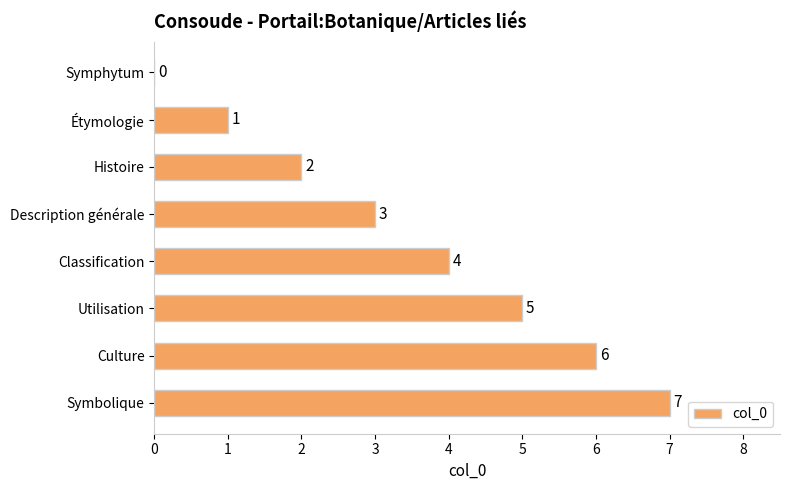

True or false: the data shows 7 at Symbolique.

True